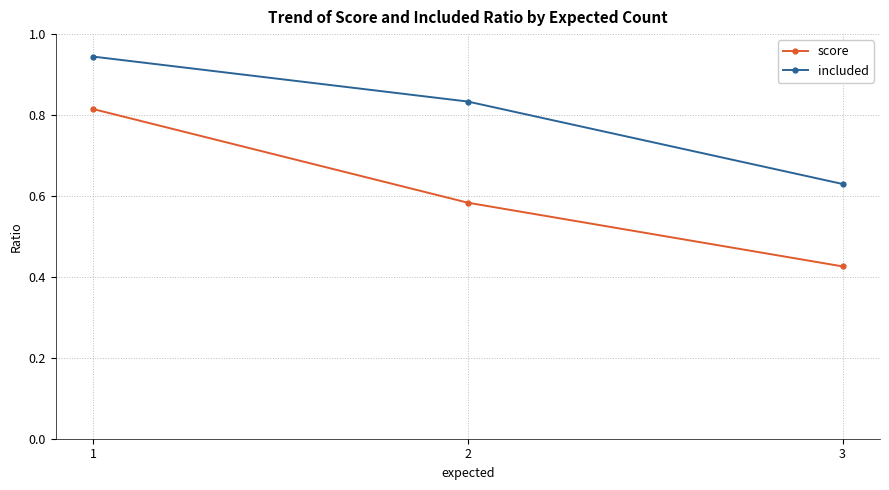

How many series are shown in this chart?

2